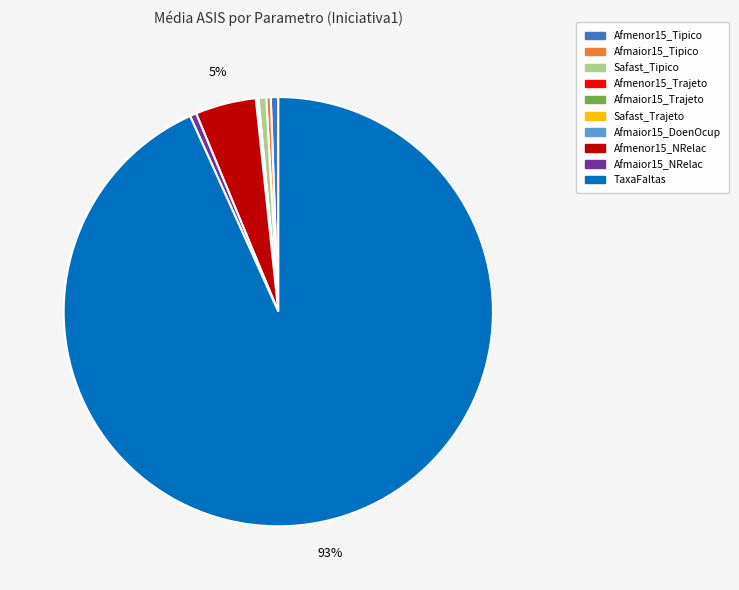

To the nearest percent, what is the difference between the largest and smallest slice percentages?

93%